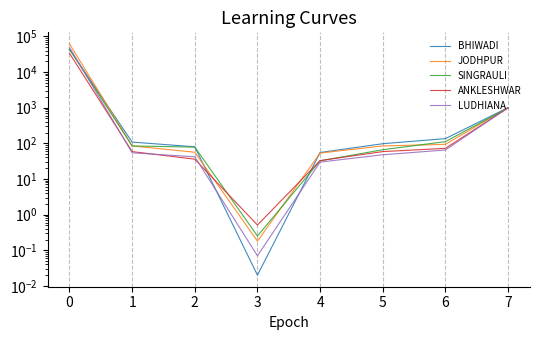

Which has a higher value, 2 or 7?

7